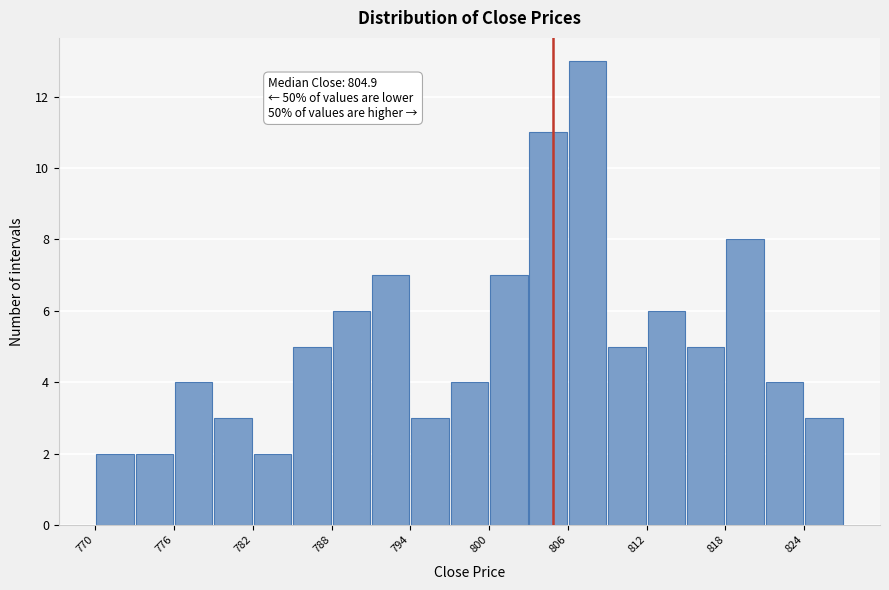

Around what value on the x-axis is the tallest bar? Give the approximate position of its centre, as read against the axis.

808